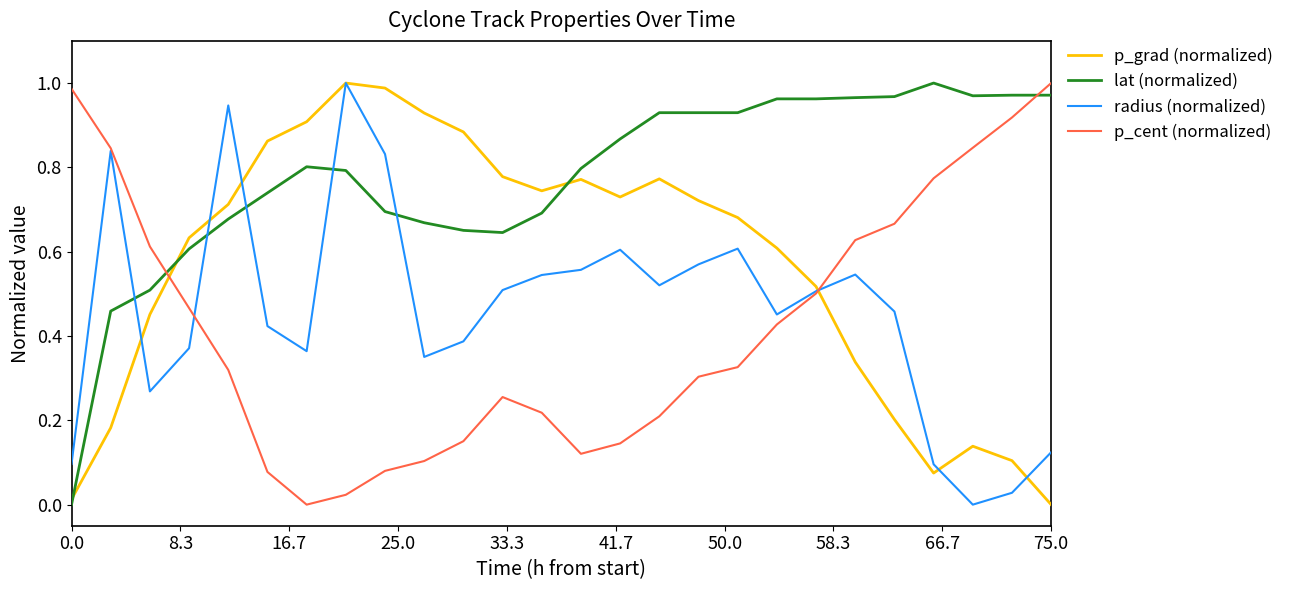

True or false: p_cent (normalized) and lat (normalized) cross at least once.

True